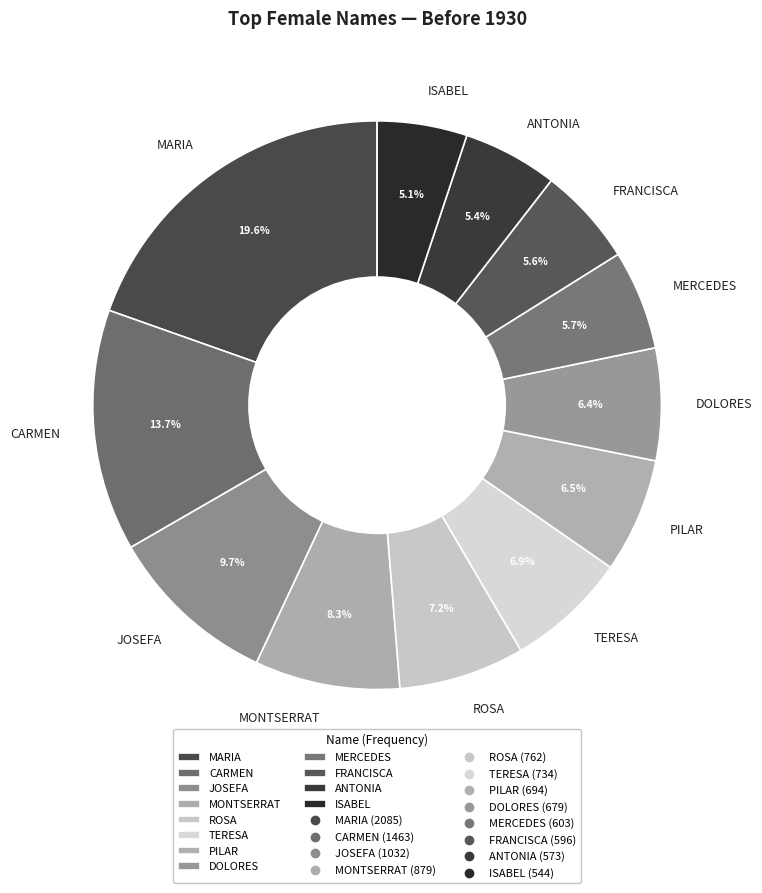

Which has a higher value, FRANCISCA or JOSEFA?

JOSEFA